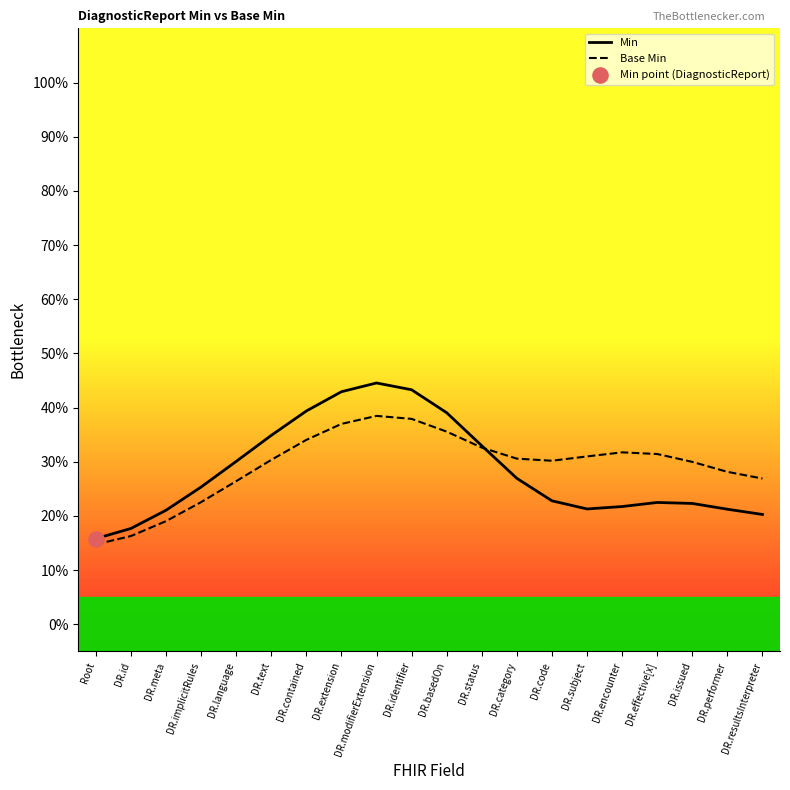

At how many categories does at least one series exceed 0?

20